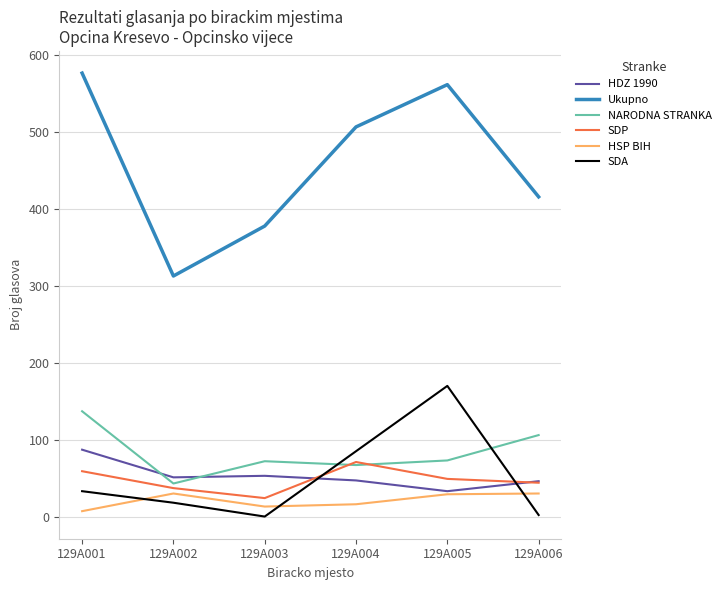

Where do SDP and SDA first cross each other?

129A003 and 129A004